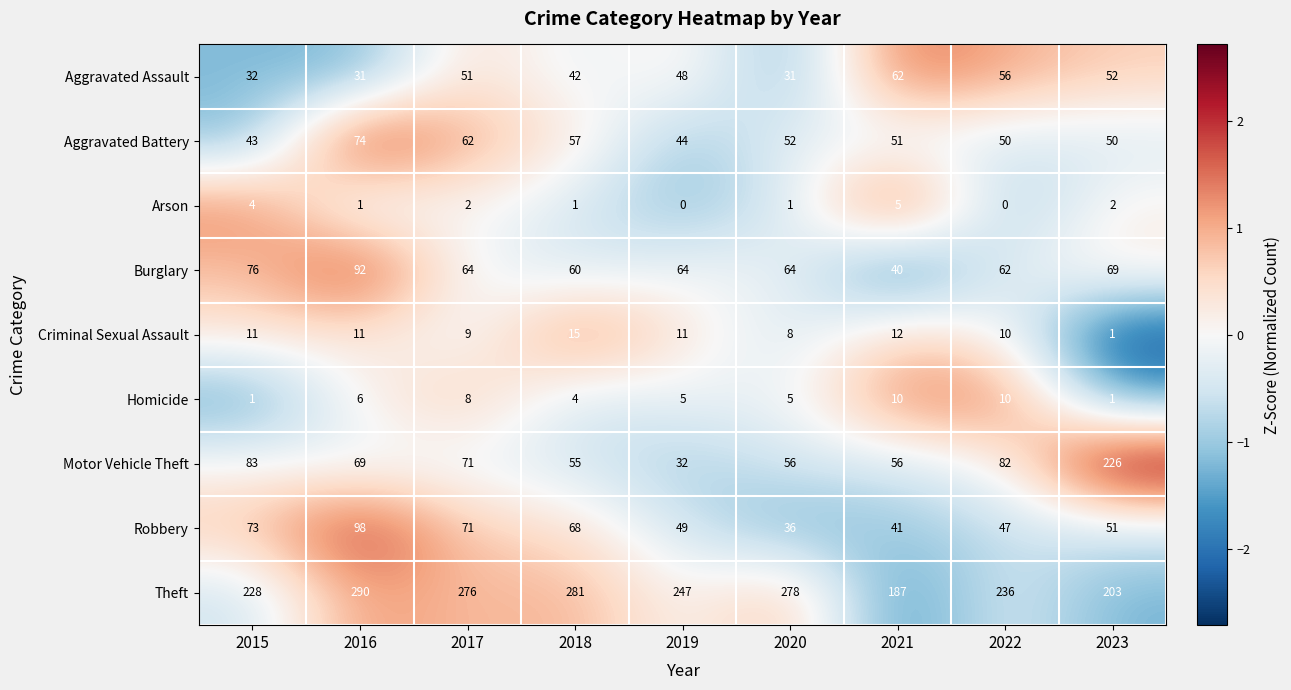

Read the Theft value at 2018, to the nearest 5.

280